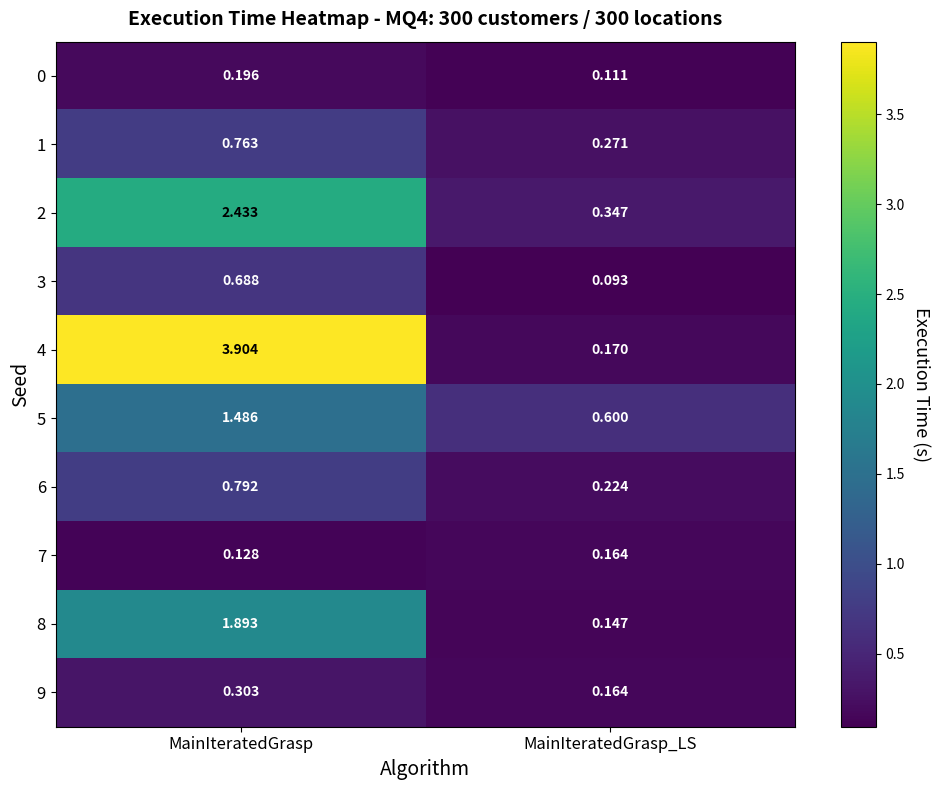

Rank the series by their maximum value, from highest to lowest.

4, 2, 8, 5, 6, 1, 3, 9, 0, 7